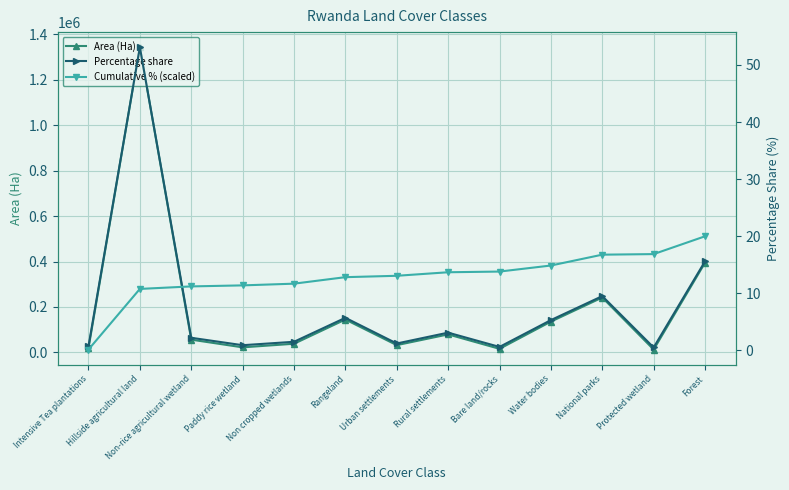

Is the value of Cumulative % (scaled) at Forest greater than the value of Area (Ha) at Hillside agricultural land?

No